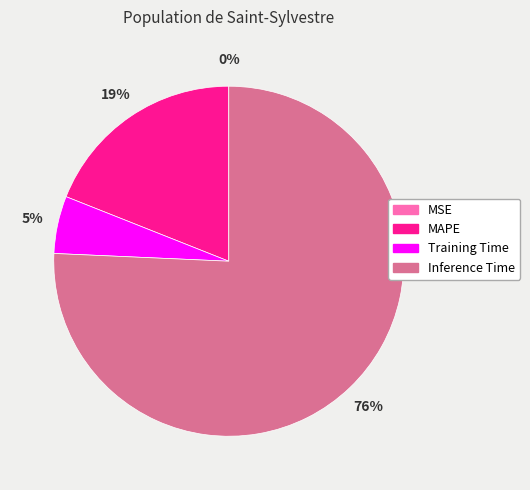

To the nearest percent, what is the average slice percentage?

25%